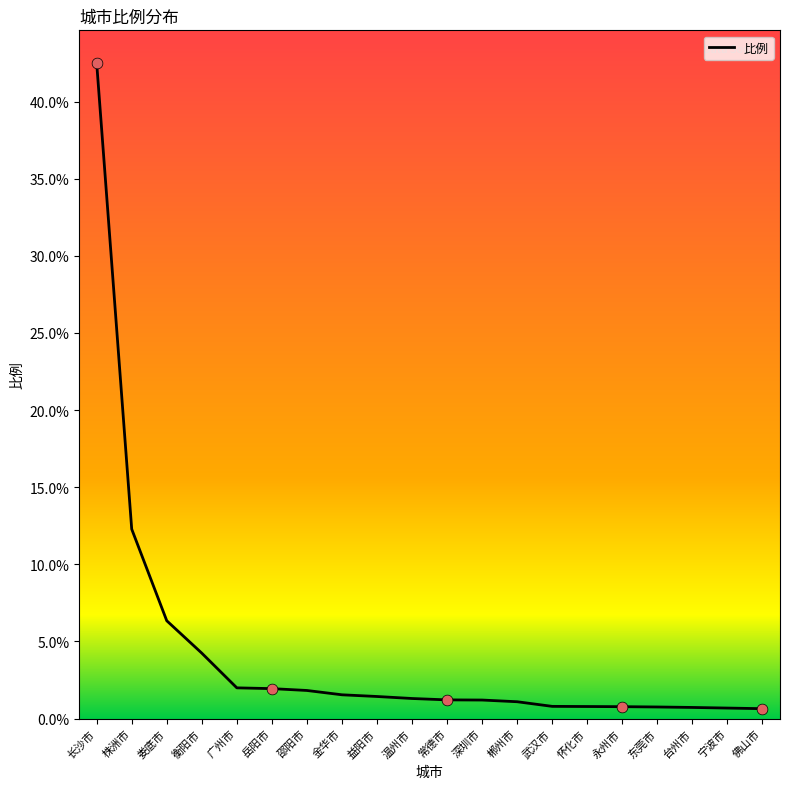

What is the change in value from 娄底市 to 温州市?

-5.0